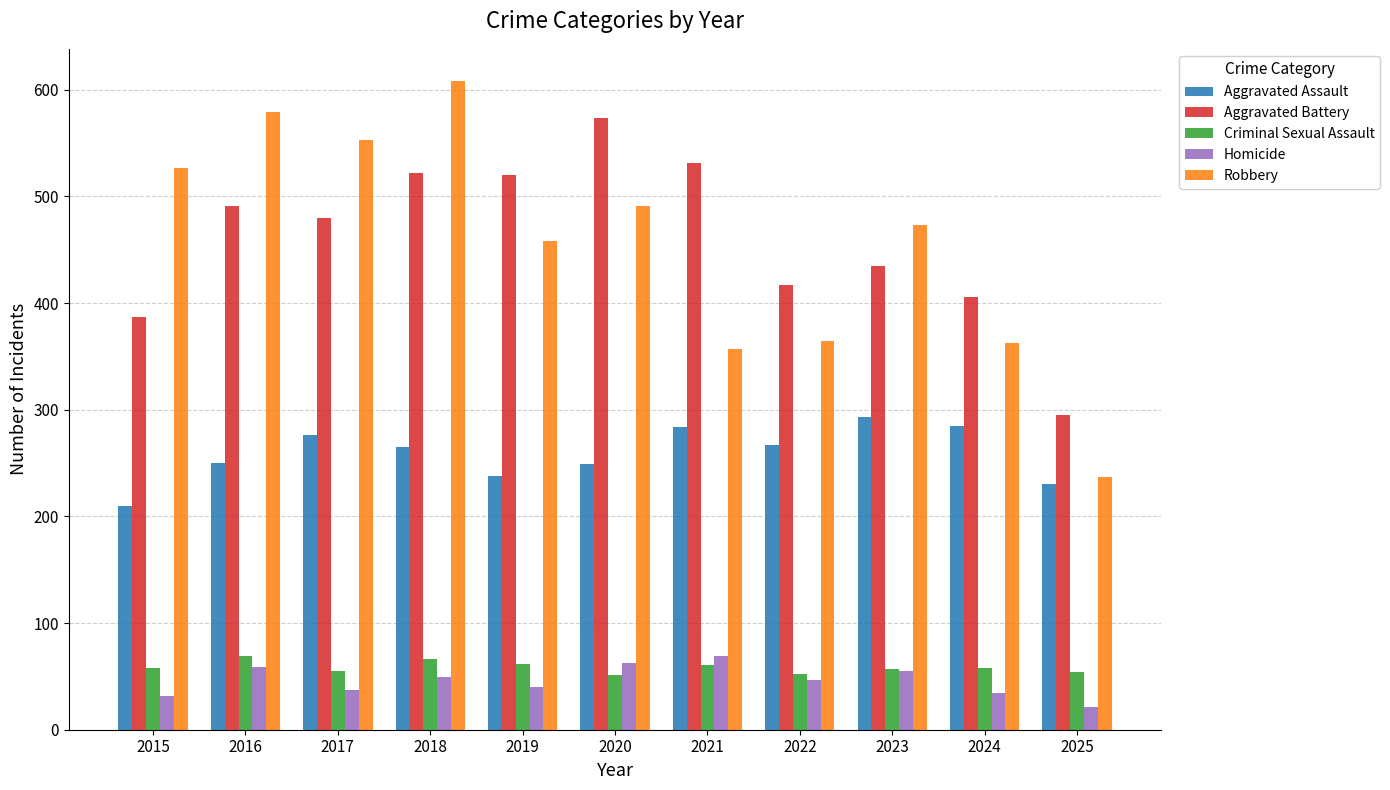

Which label corresponds to the largest value in the chart?

2018